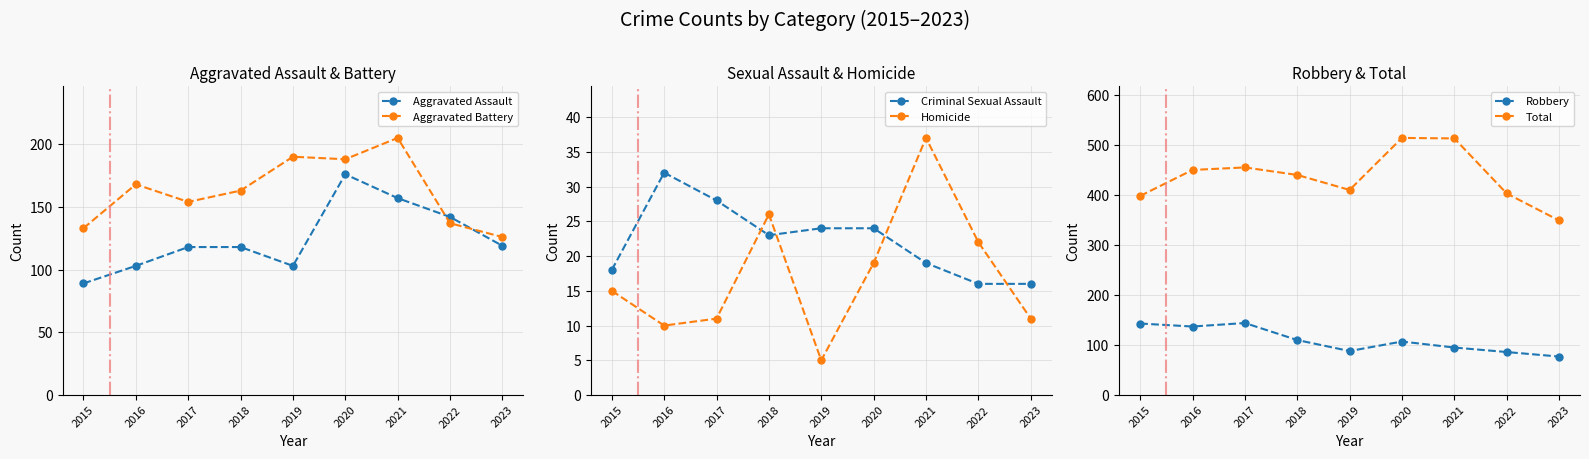

Which category has the lowest value in the Criminal Sexual Assault series?

2022